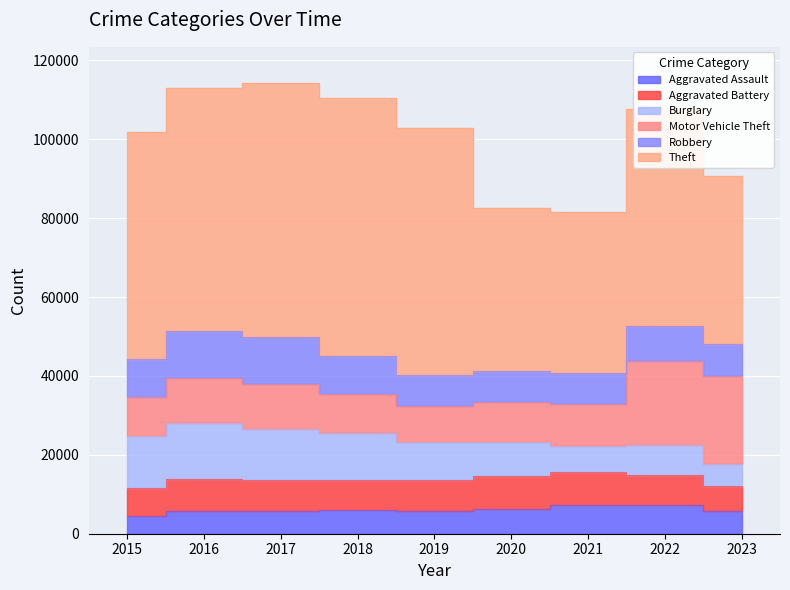

Is it true that Aggravated Assault equals 3031 at 2019?

False